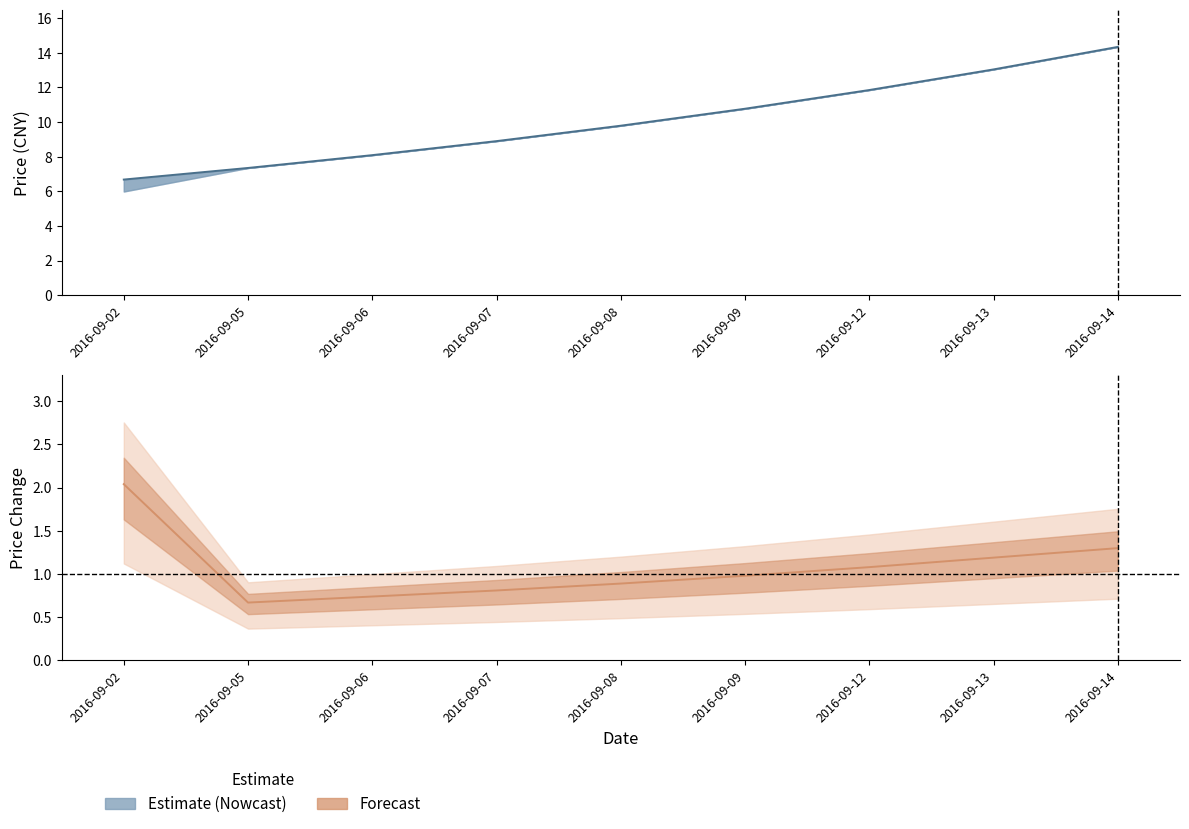

At 2016-09-05, list the series in order from largest to smallest.

close, price_change